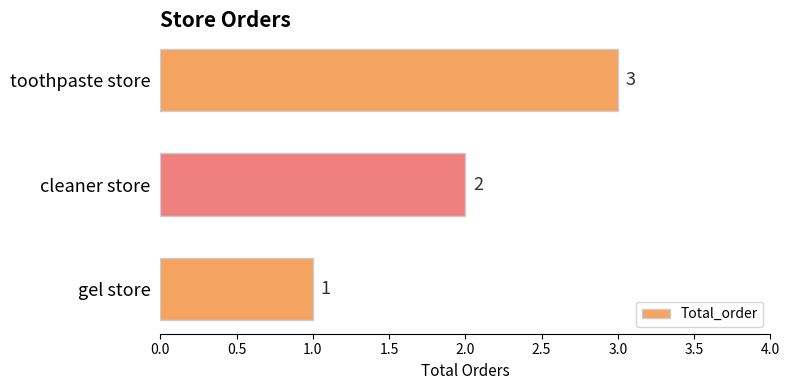

Count the values in the range 1 to 3.

3